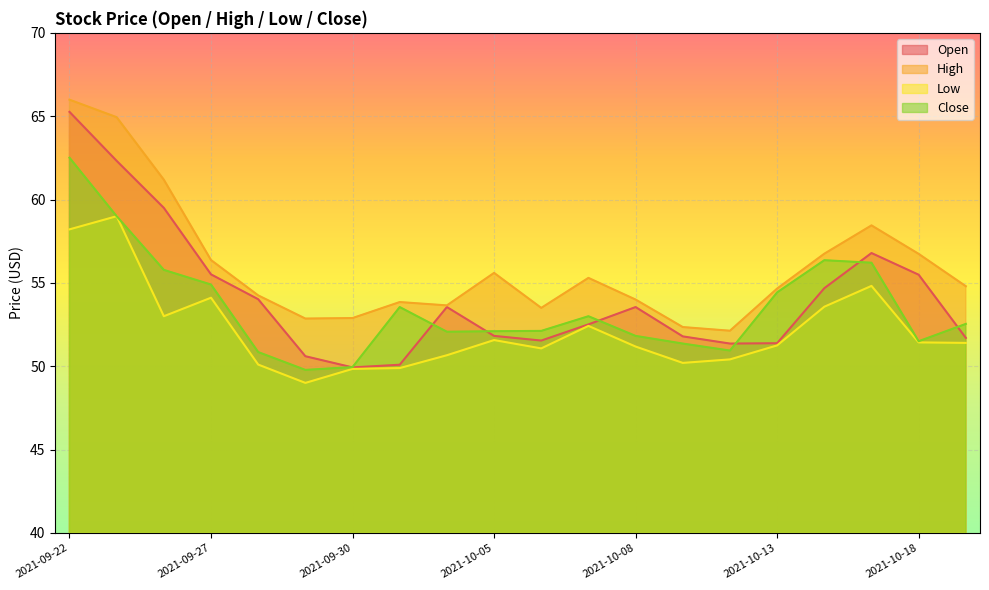

How many lines are shown in the chart?

4